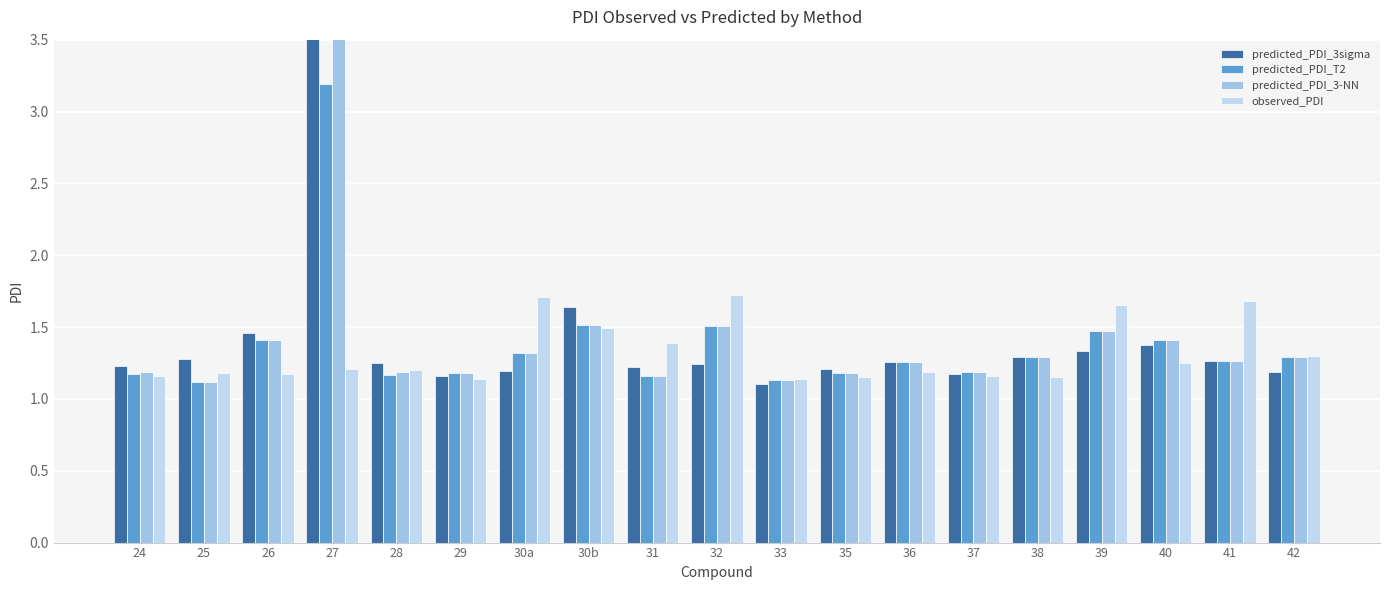

How many bars are there in each group?

4